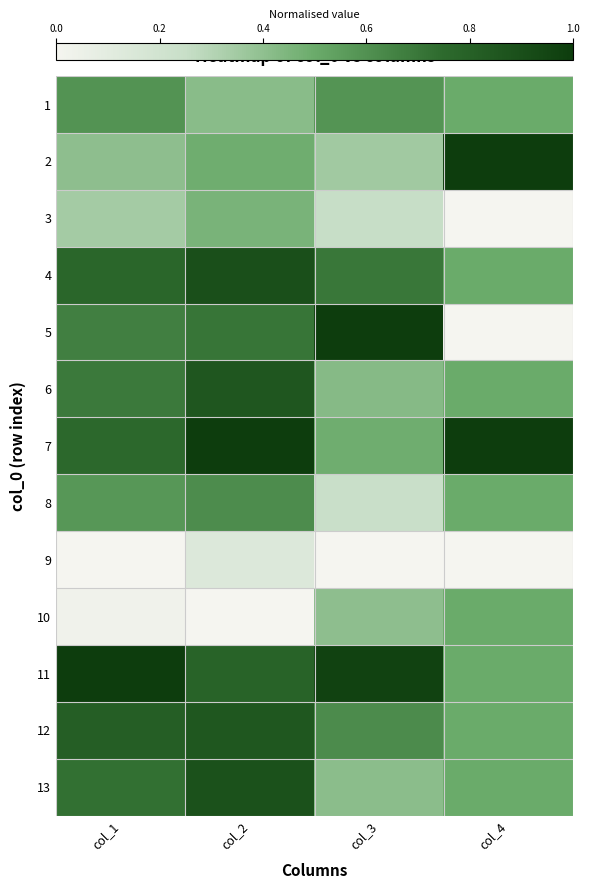

What is the difference between the highest and lowest values at col_3?

1.0